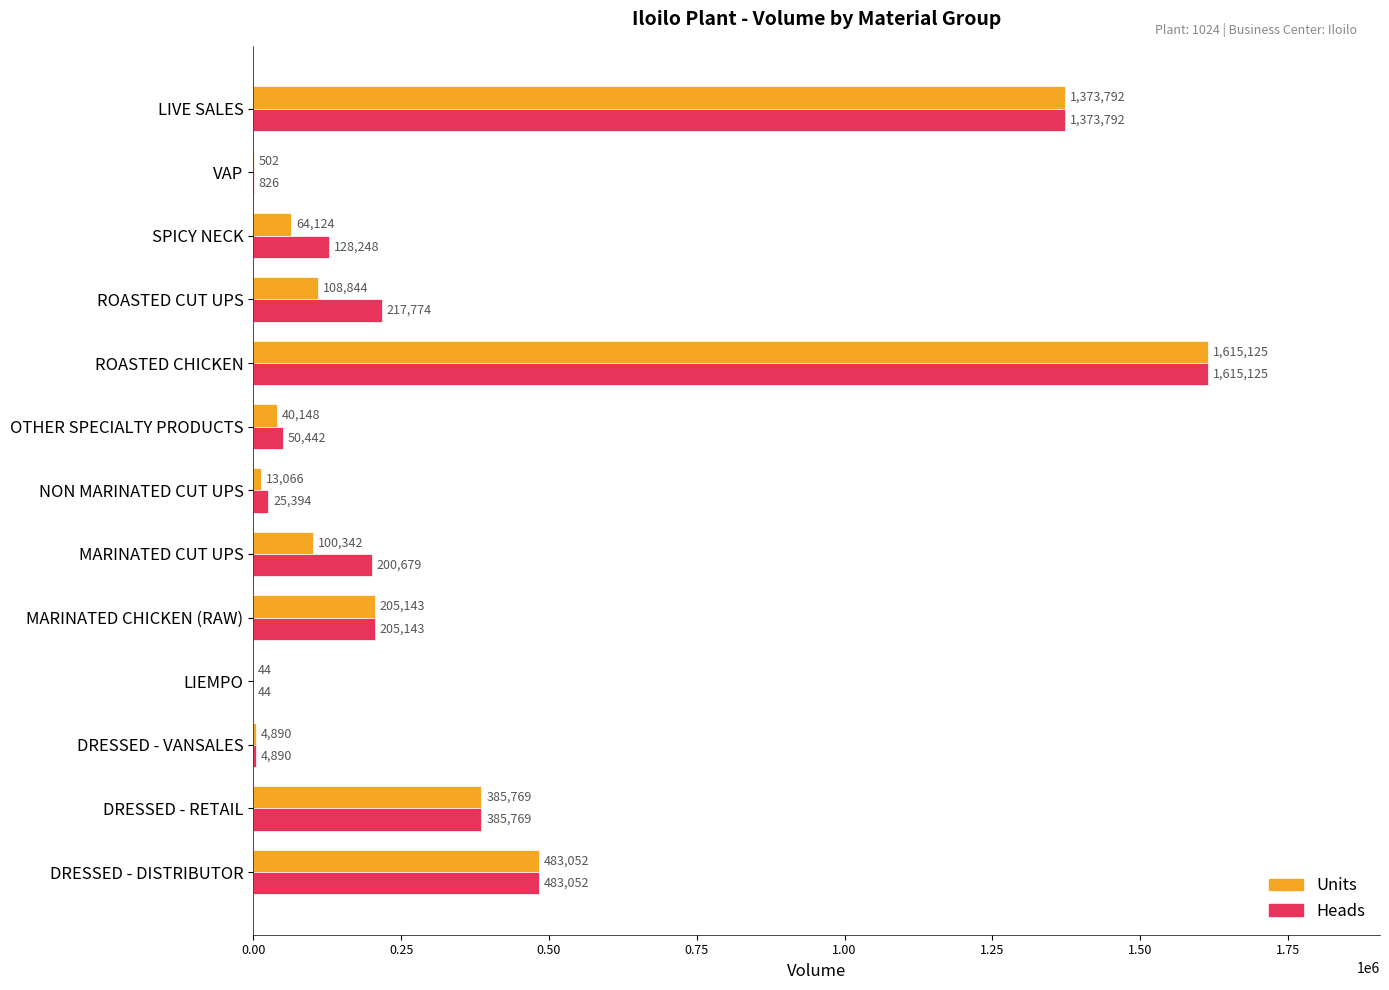

Which series changed the most between MARINATED CUT UPS and LIVE SALES?

Units